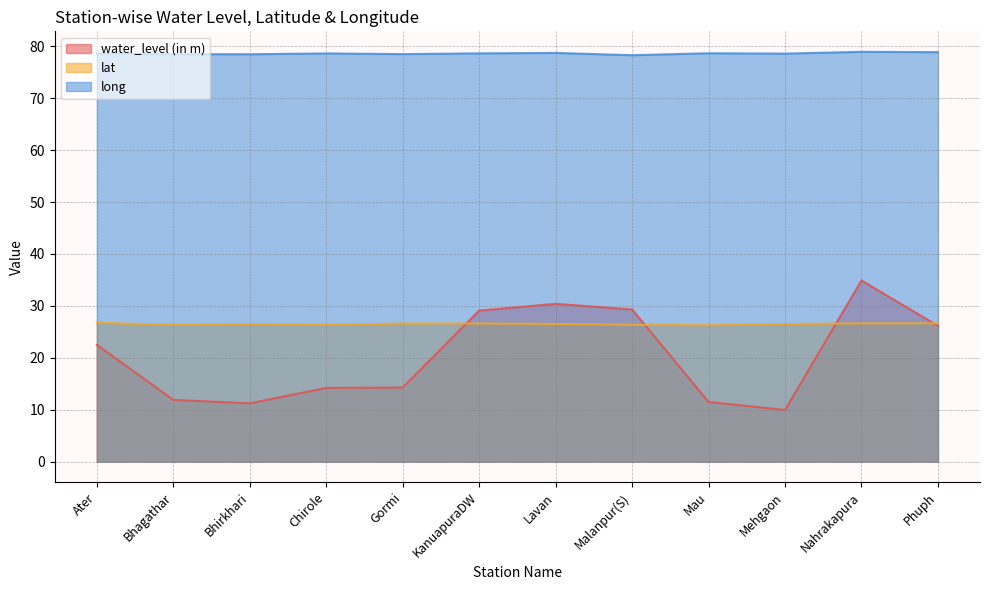

How many lines are shown in the chart?

3